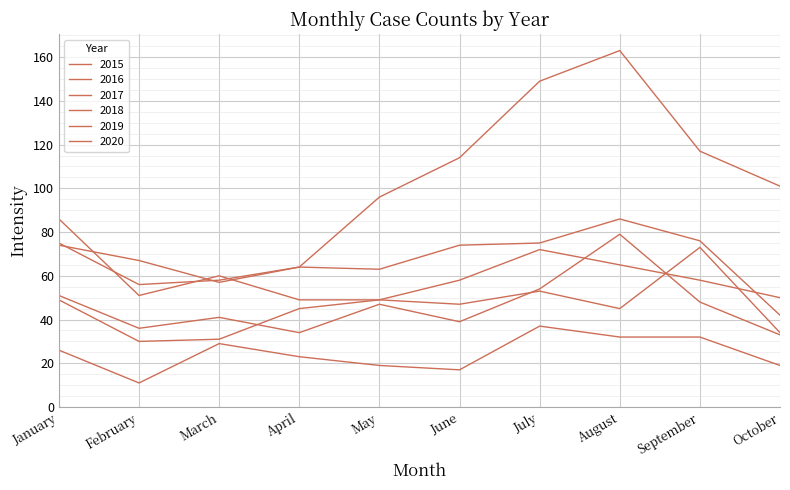

List the labels in order of 2017 value, smallest first.

October, February, March, May, April, June, January, July, September, August